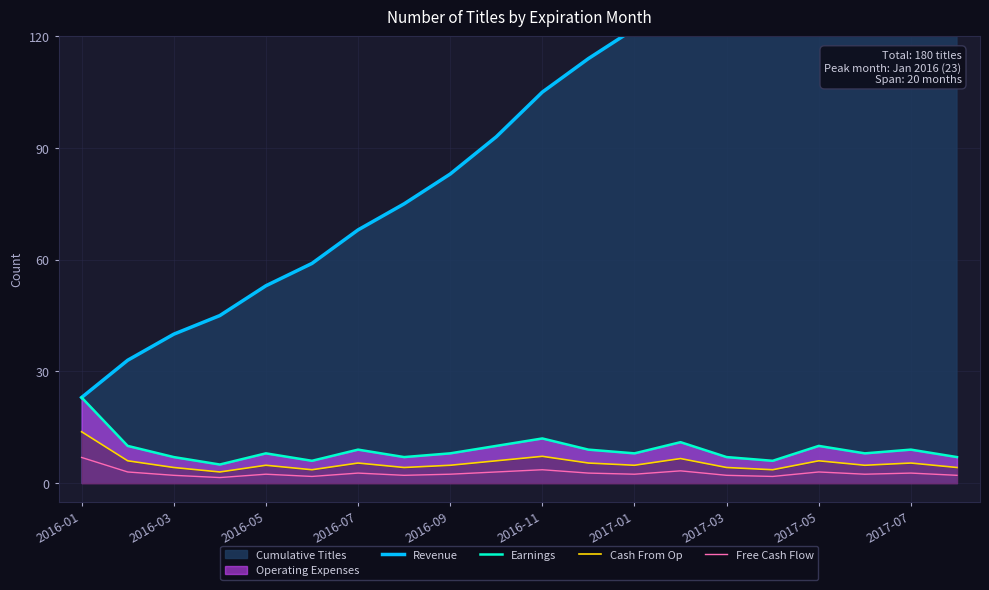

True or false: Cash From Op has more than 1 interior local peaks.

True